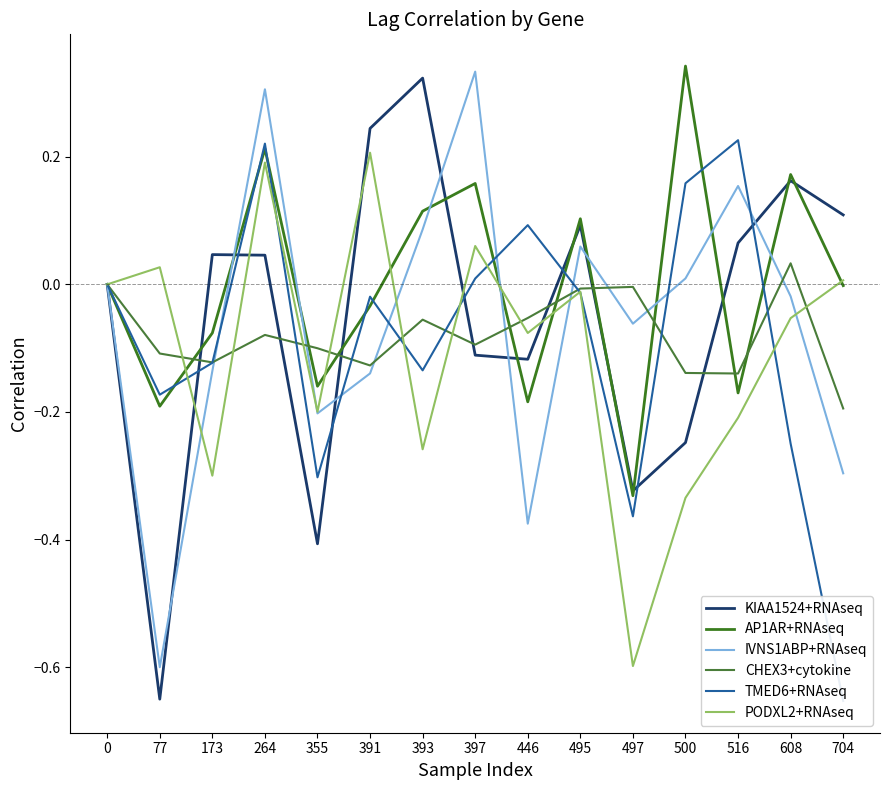

Reading left to right, extract all data points from this chart.

KIAA1524+RNAseq: 0=0.0	77=-0.7	173=0.0	264=0.0	355=-0.4	391=0.2	393=0.3	397=-0.1	446=-0.1	495=0.1	497=-0.3	500=-0.2	516=0.1	608=0.2	704=0.1
AP1AR+RNAseq: 0=0.0	77=-0.2	173=-0.1	264=0.2	355=-0.2	391=-0.0	393=0.1	397=0.2	446=-0.2	495=0.1	497=-0.3	500=0.3	516=-0.2	608=0.2	704=-0.0
IVNS1ABP+RNAseq: 0=0.0	77=-0.6	173=-0.1	264=0.3	355=-0.2	391=-0.1	393=0.1	397=0.3	446=-0.4	495=0.1	497=-0.1	500=0.0	516=0.2	608=-0.0	704=-0.3
CHEX3+cytokine: 0=0.0	77=-0.1	173=-0.1	264=-0.1	355=-0.1	391=-0.1	393=-0.1	397=-0.1	446=-0.1	495=-0.0	497=-0.0	500=-0.1	516=-0.1	608=0.0	704=-0.2
TMED6+RNAseq: 0=0.0	77=-0.2	173=-0.1	264=0.2	355=-0.3	391=-0.0	393=-0.1	397=0.0	446=0.1	495=-0.0	497=-0.4	500=0.2	516=0.2	608=-0.2	704=-0.7
PODXL2+RNAseq: 0=0.0	77=0.0	173=-0.3	264=0.2	355=-0.2	391=0.2	393=-0.3	397=0.1	446=-0.1	495=-0.0	497=-0.6	500=-0.3	516=-0.2	608=-0.1	704=0.0